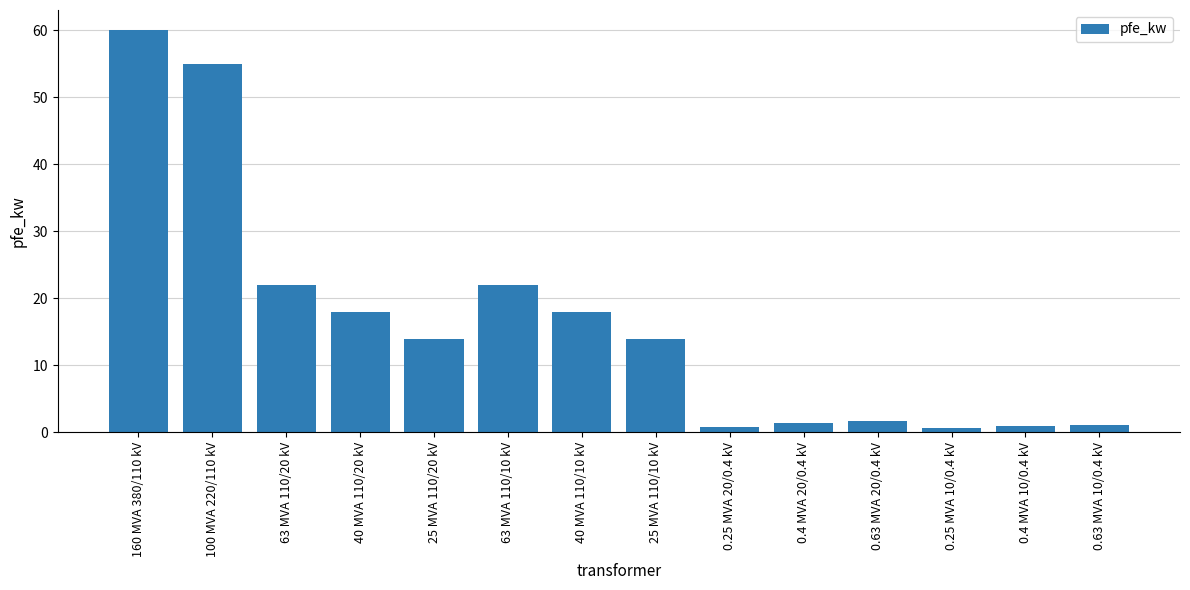

The value at 40 MVA 110/10 kV is 5.8. True or false?

False